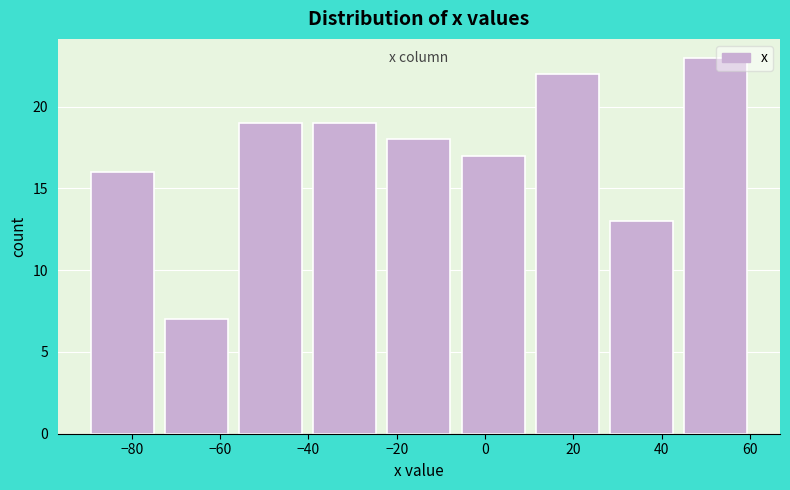

Which range on the x-axis has the tallest bar?

46 to 62